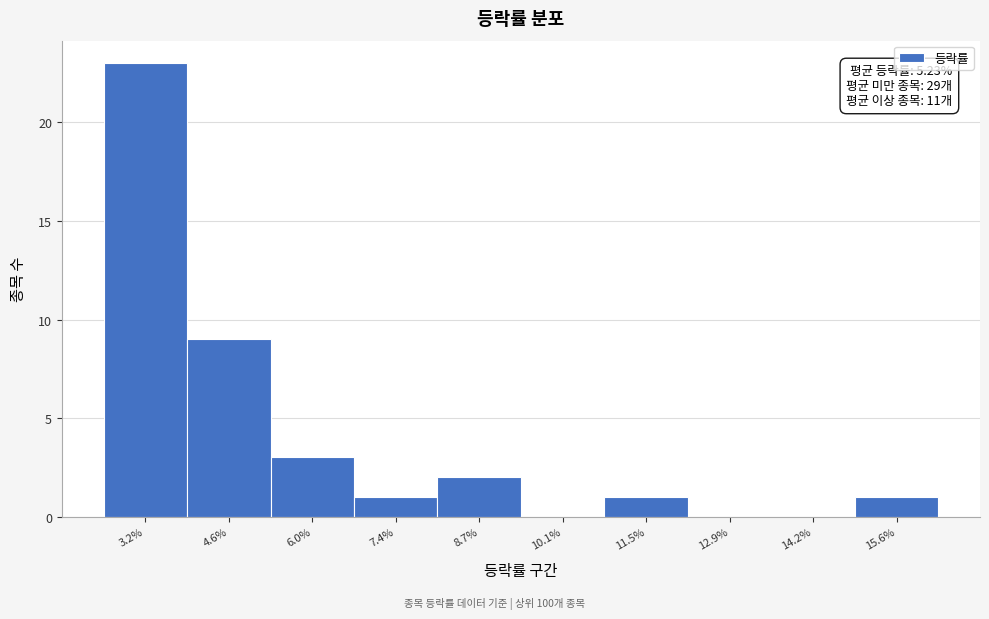

Reading left to right, list all the values displayed in this chart.

3.2%=23	4.6%=9	6.0%=3	7.4%=1	8.7%=2	10.1%=0	11.5%=1	12.9%=0	14.2%=0	15.6%=1